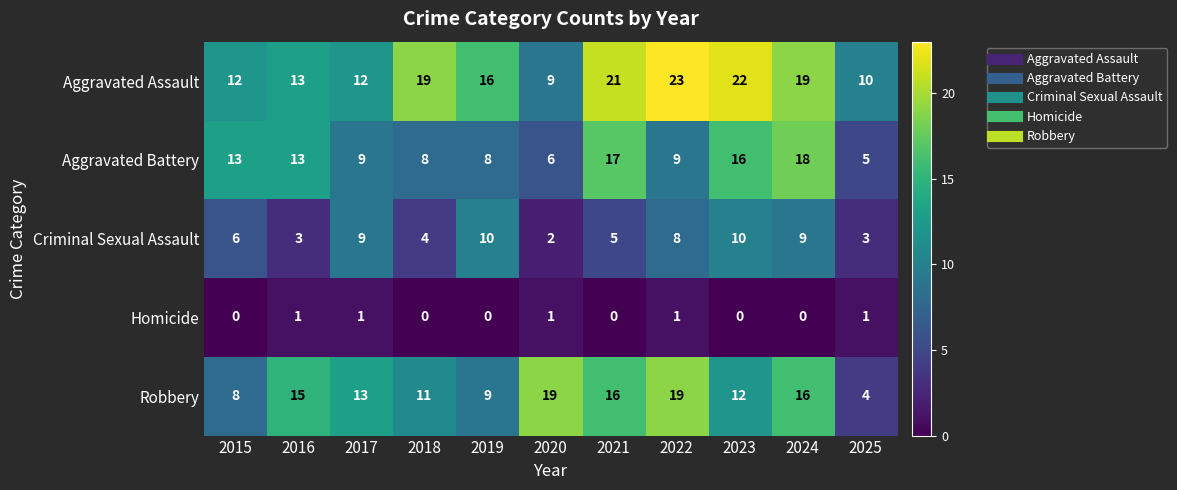

At which category is the sum across all series the highest?

2024